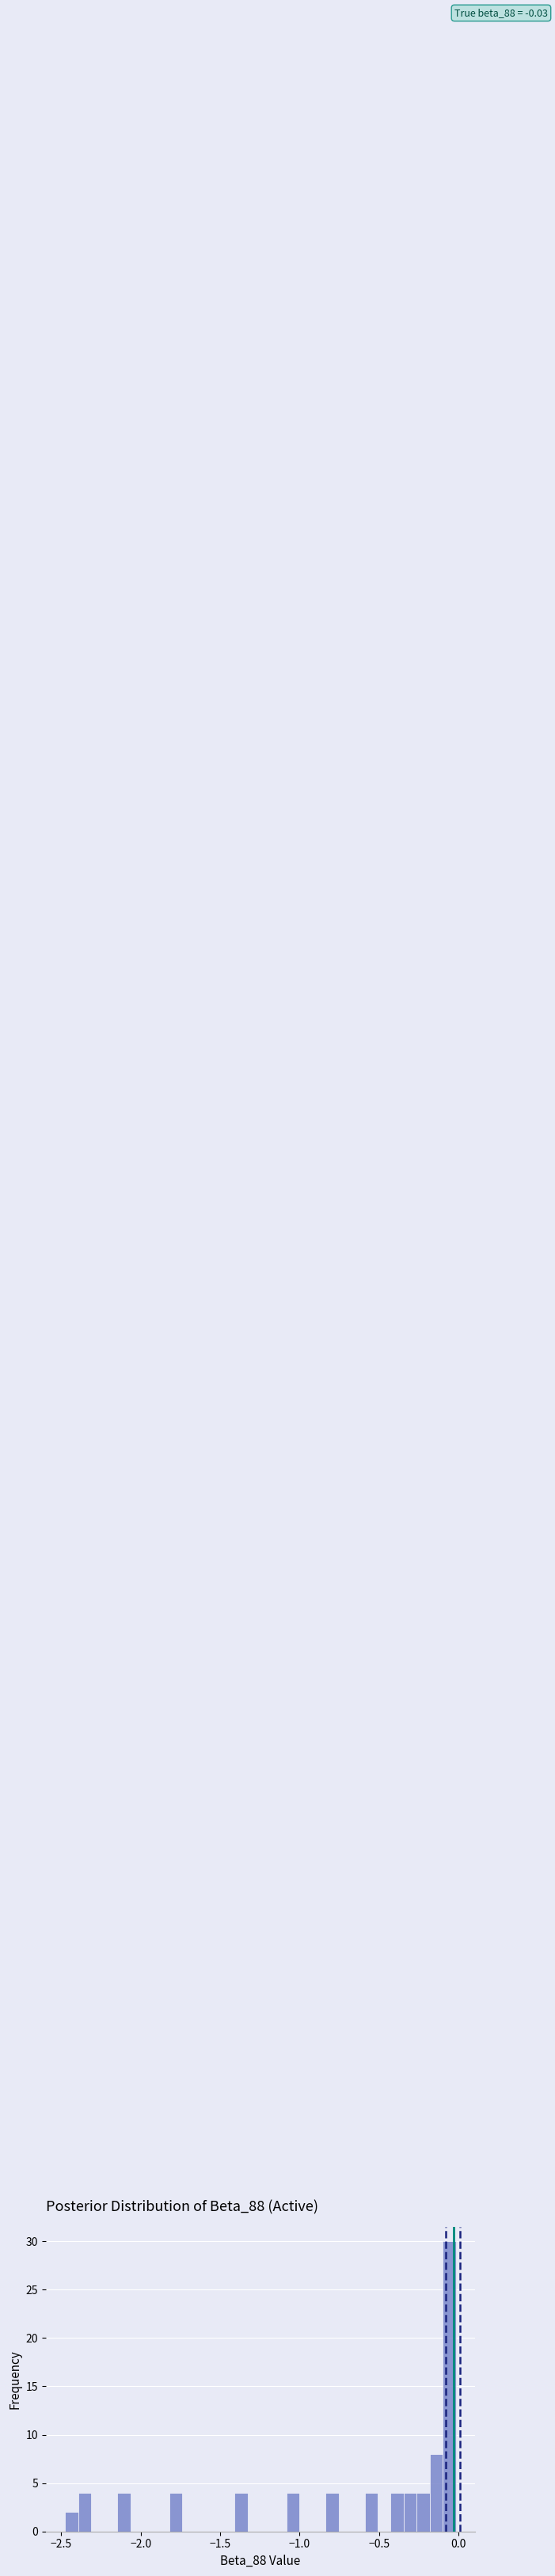

Around what value on the x-axis is the tallest bar? Give the approximate position of its centre, as read against the axis.

-0.05